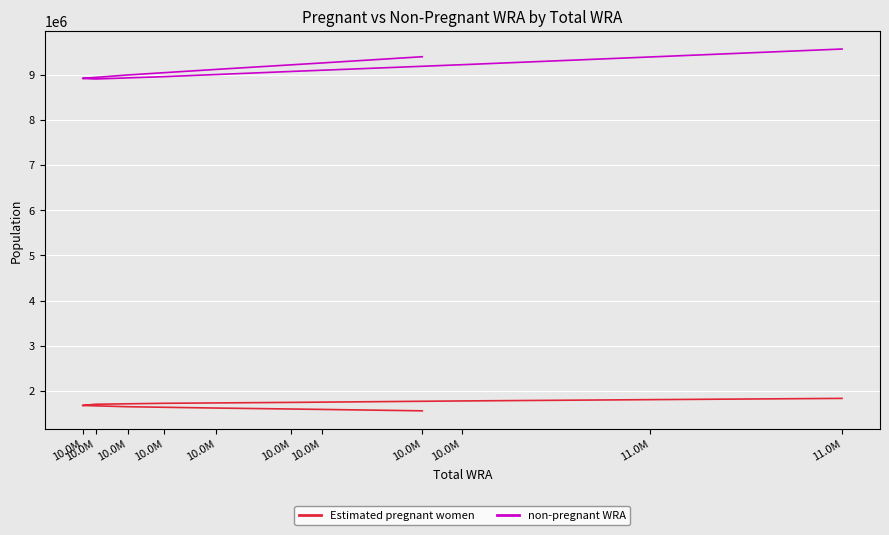

Between 11.0M and 10.0M, which is larger?

11.0M